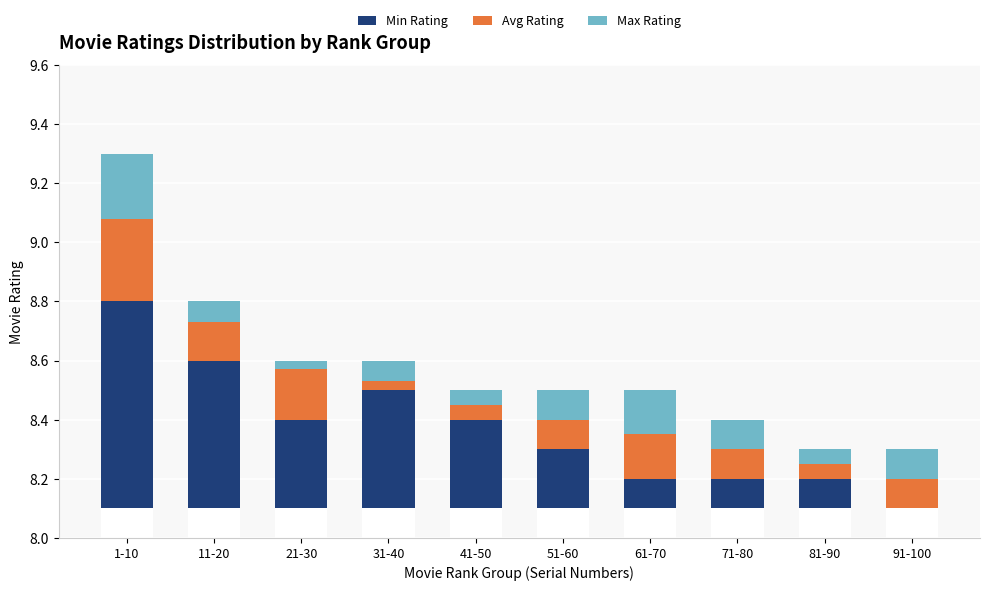

What position from the left is 11-20?

2